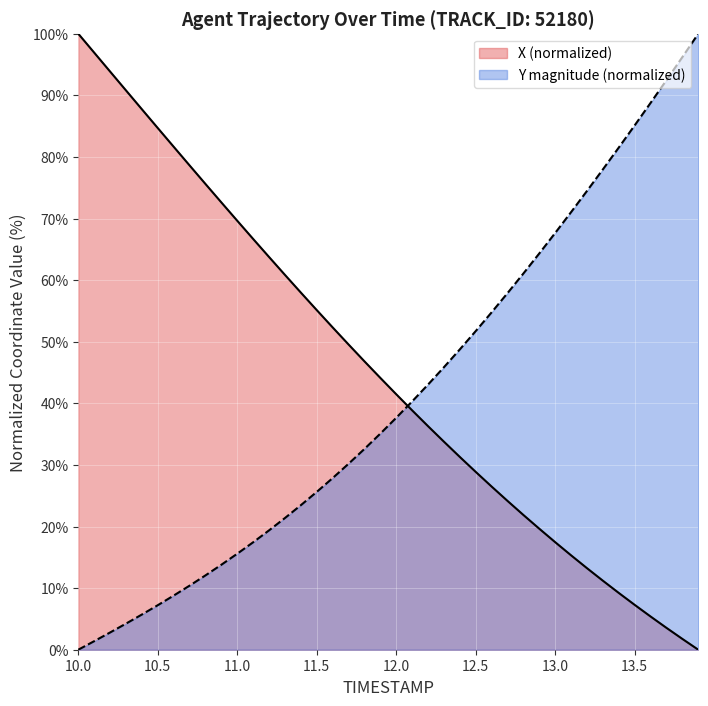

True or false: Y and X cross at least once.

True